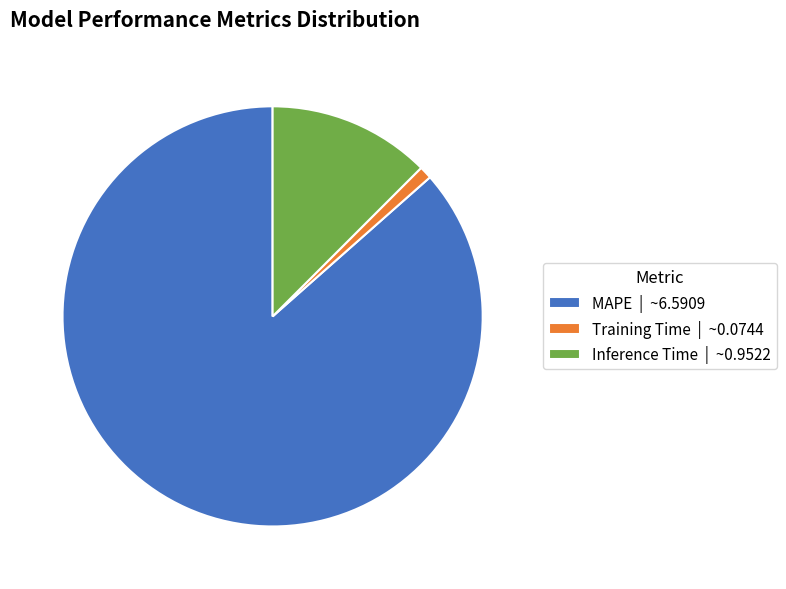

How many slices are in this pie chart?

3